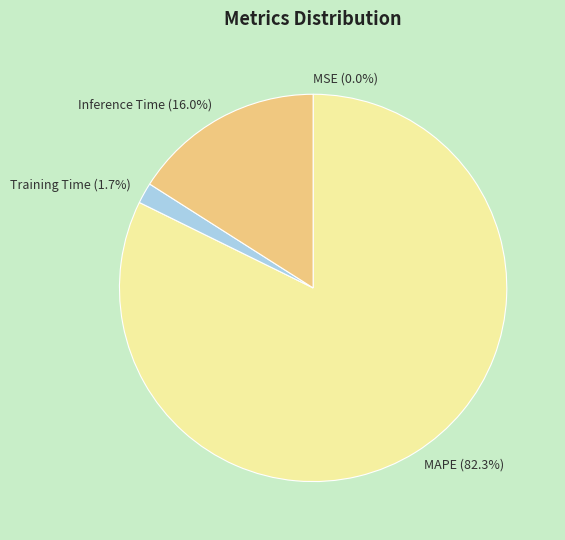

Which slice represents more than half of the pie?

MAPE